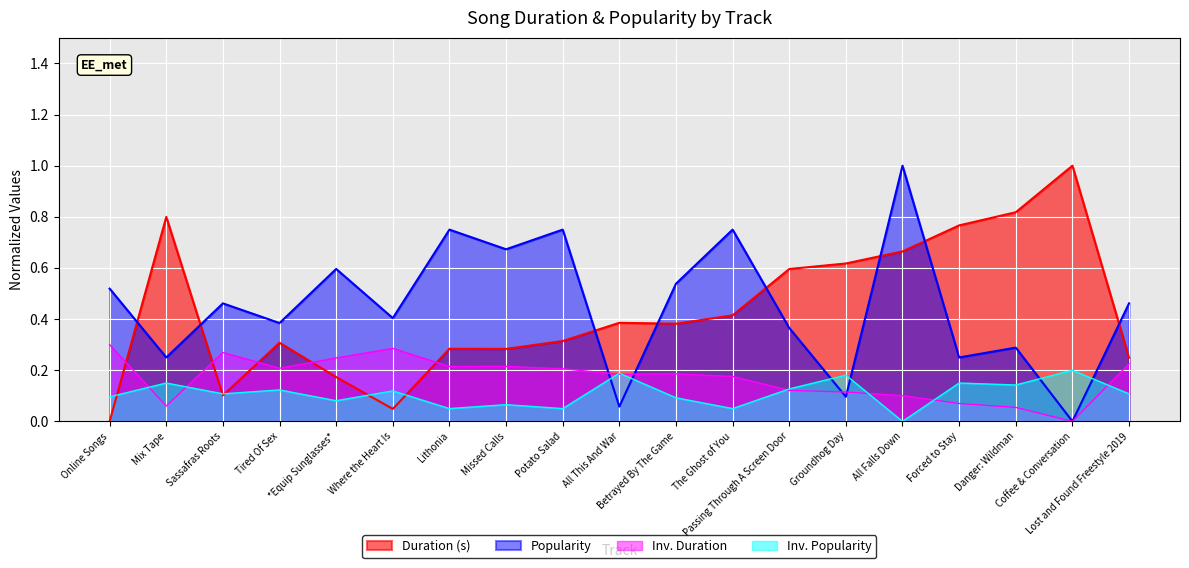

How many positive values does the Duration (s) series have?

18